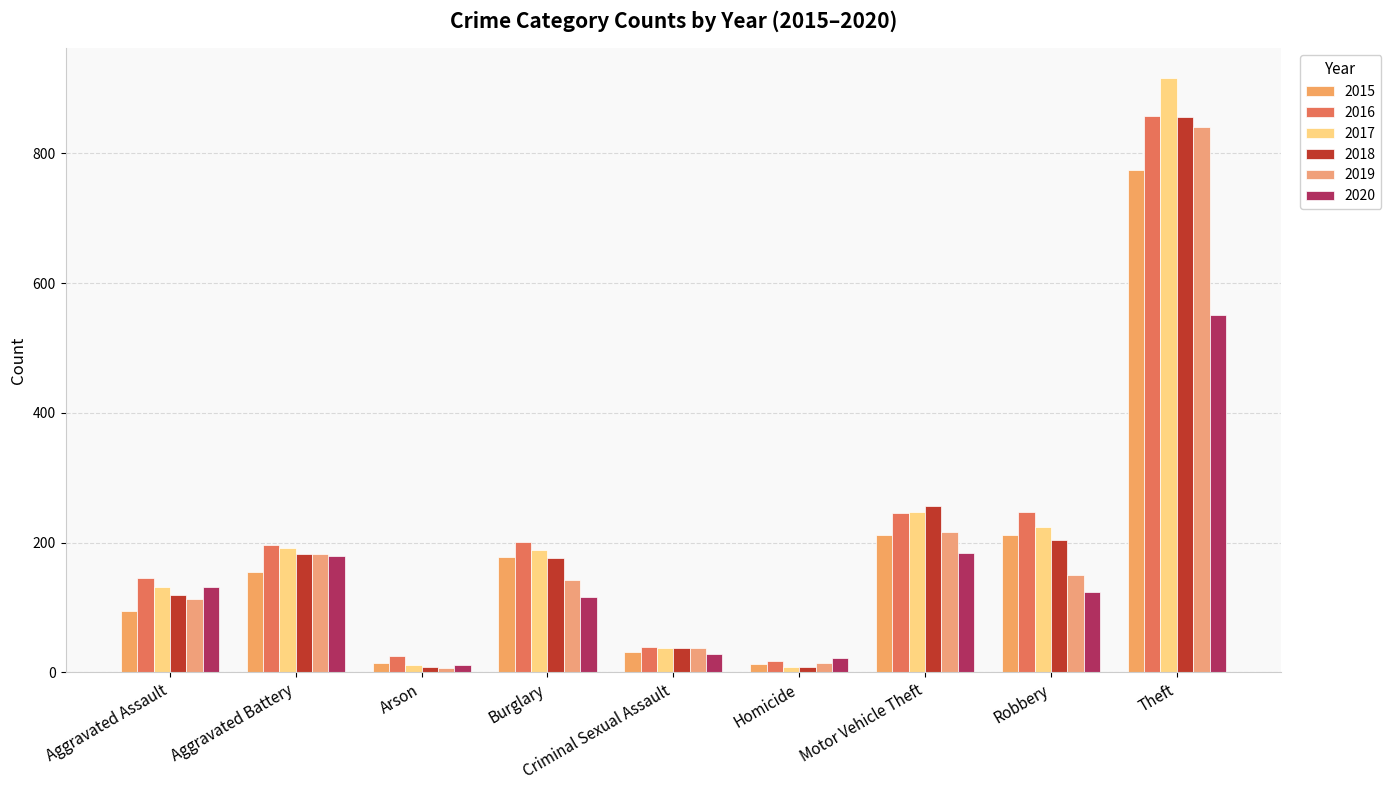

Does the chart contain any negative values?

No